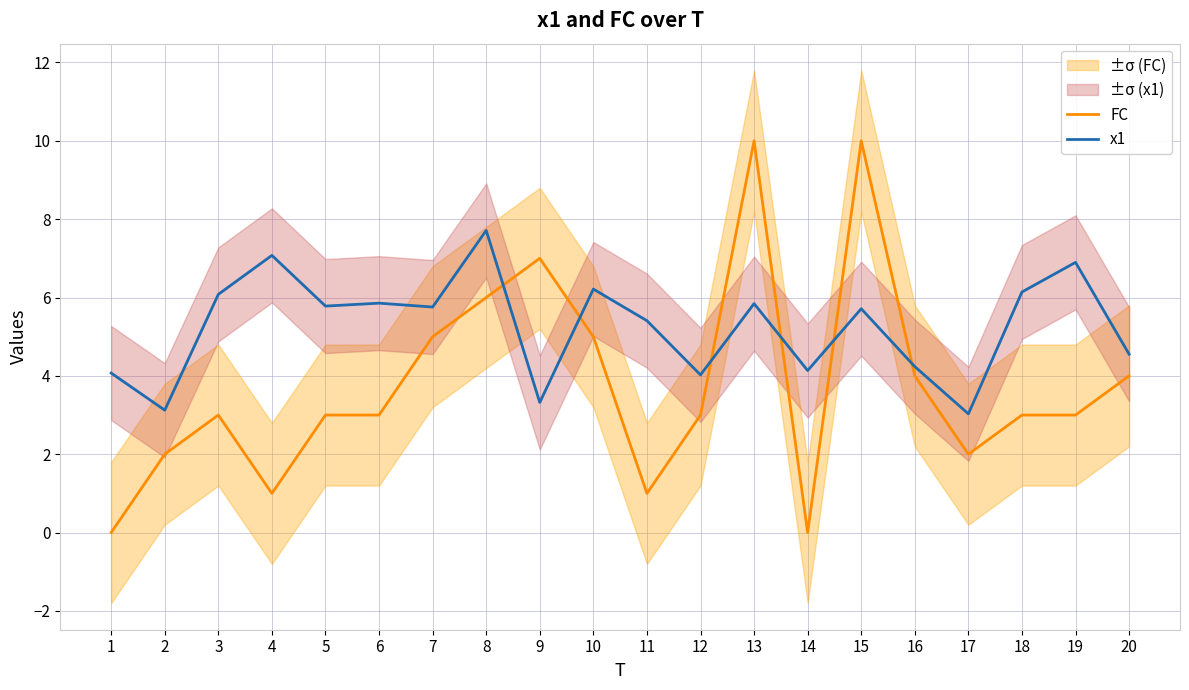

At which label does FC first exceed 3?

7